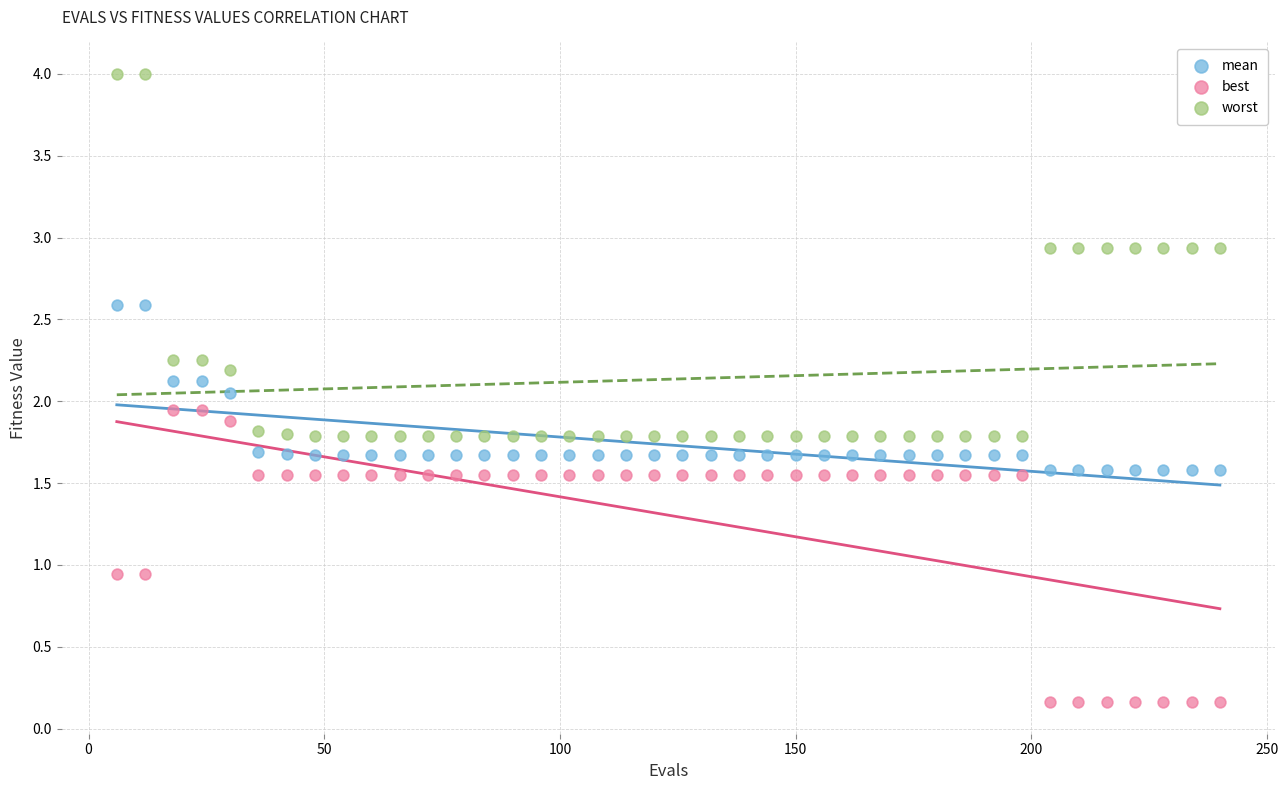

Which series reaches the minimum Y coordinate?

best